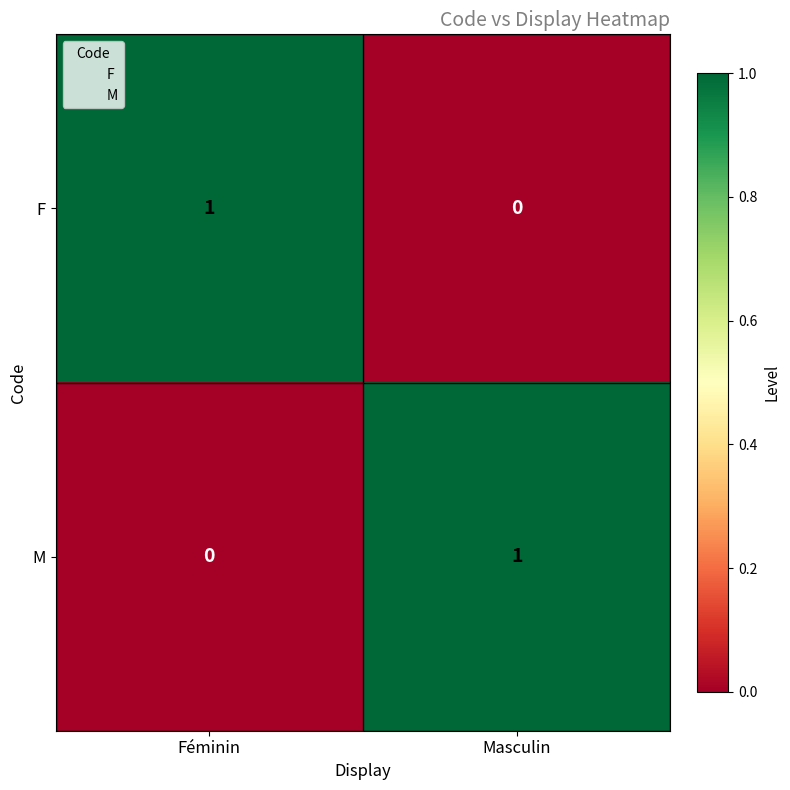

Where is M nearest to the value 0?

Féminin